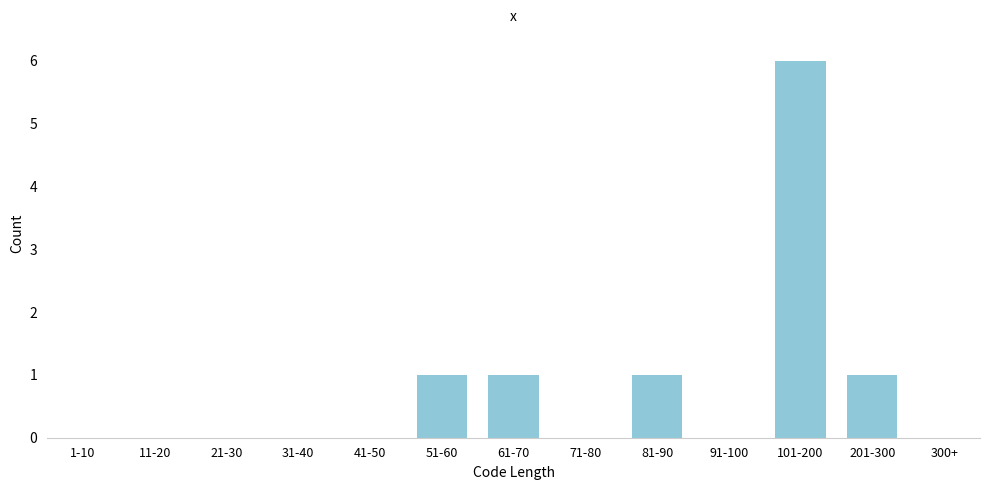

Reading right to left, what are all the values shown in this chart?

300+=0	201-300=1	101-200=6	91-100=0	81-90=1	71-80=0	61-70=1	51-60=1	41-50=0	31-40=0	21-30=0	11-20=0	1-10=0